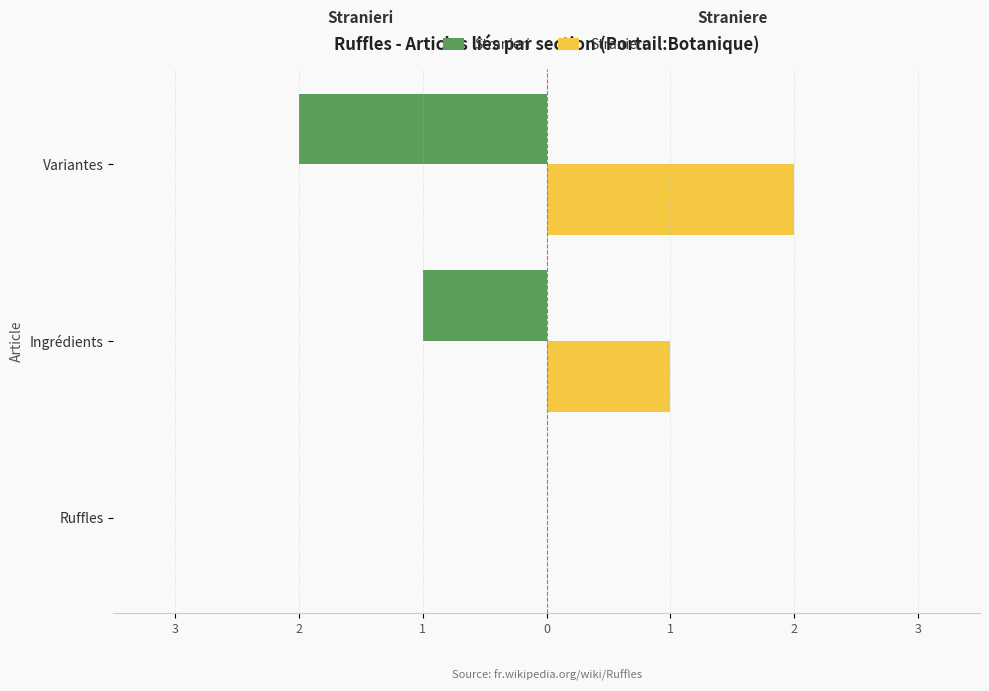

What are all the series names shown in the legend?

Stranieri, Straniere